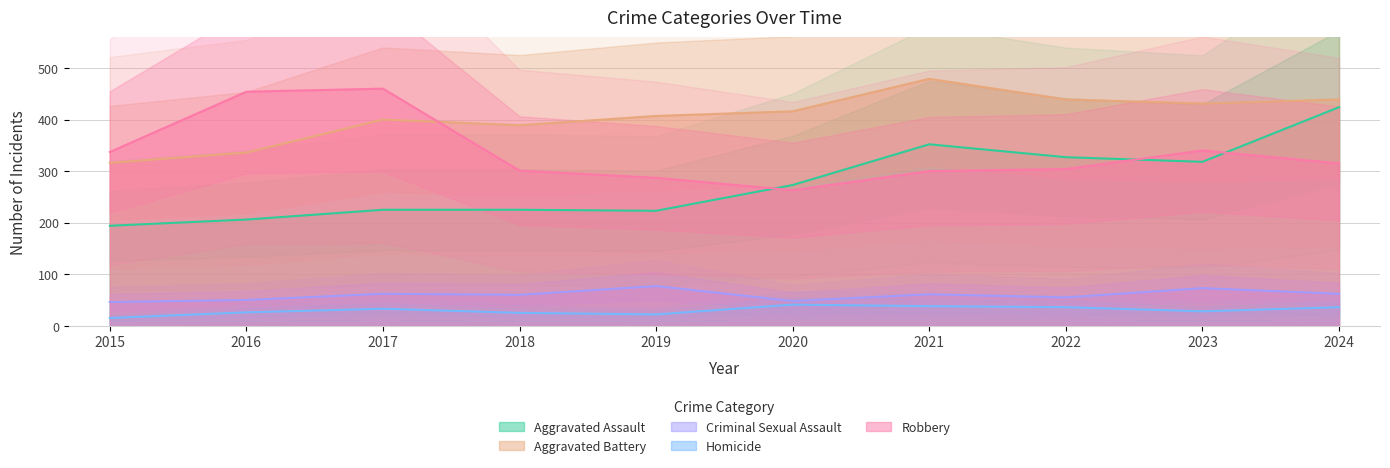

Which has a higher value, 2015 or 2020?

2020